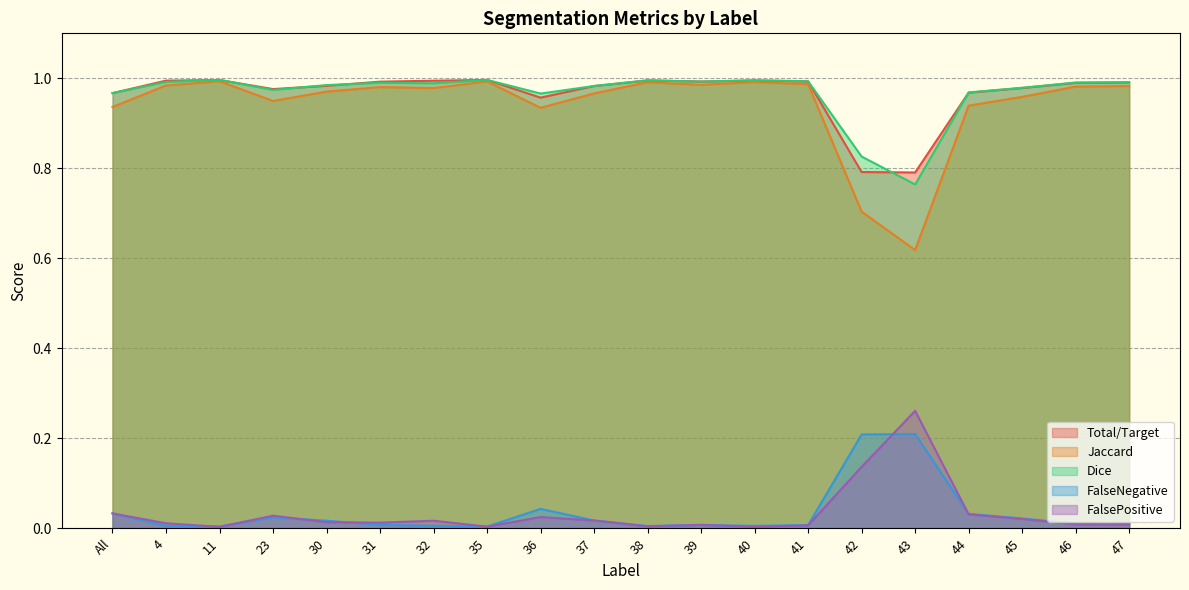

What is the difference between the maximum and minimum values in the Jaccard series?

0.4